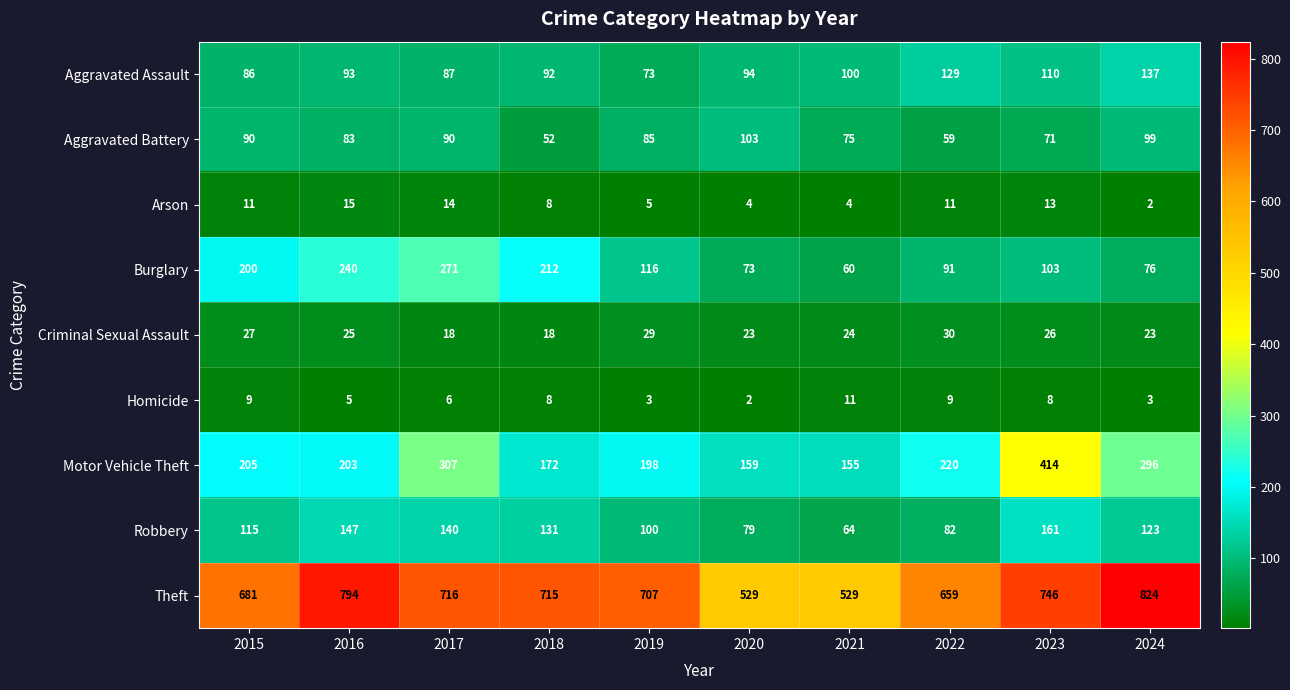

At which label does Theft reach its peak?

2024